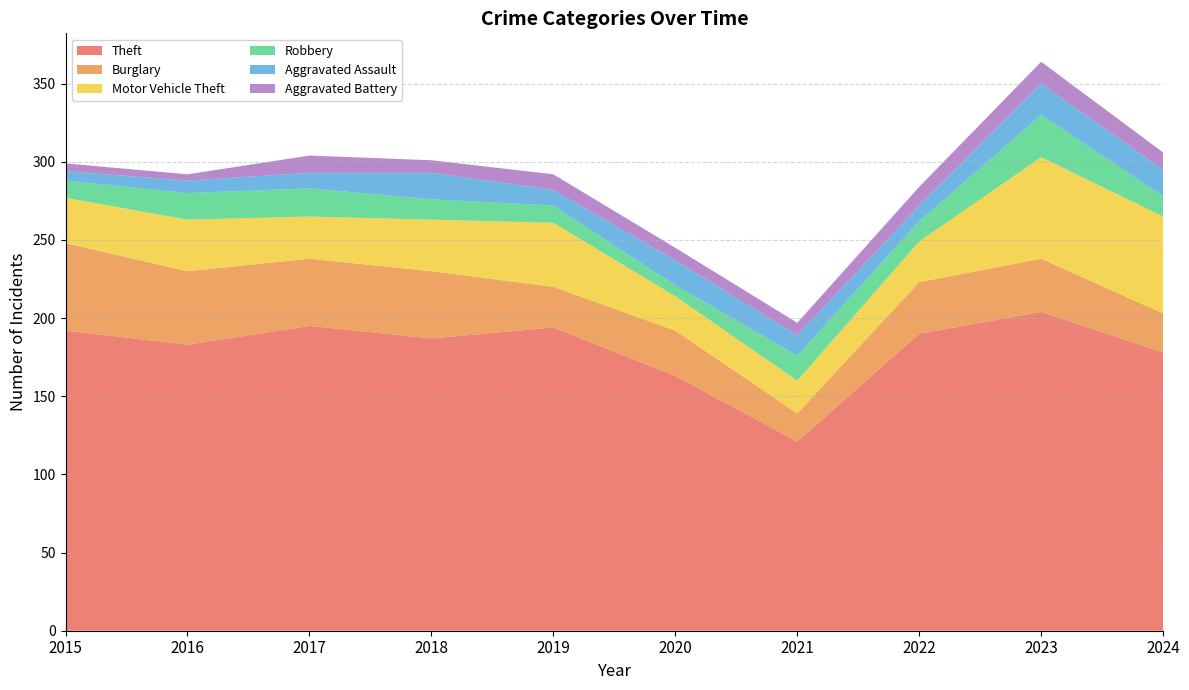

Reading left to right, what are all the values shown in this chart?

Theft: 2015=192	2016=183	2017=195	2018=187	2019=194	2020=163	2021=121	2022=190	2023=204	2024=178
Burglary: 2015=56	2016=47	2017=43	2018=43	2019=26	2020=29	2021=18	2022=33	2023=34	2024=25
Motor Vehicle Theft: 2015=29	2016=33	2017=27	2018=33	2019=41	2020=22	2021=21	2022=26	2023=65	2024=62
Robbery: 2015=11	2016=17	2017=18	2018=13	2019=11	2020=7	2021=16	2022=13	2023=27	2024=13
Aggravated Assault: 2015=6	2016=8	2017=10	2018=17	2019=10	2020=16	2021=13	2022=10	2023=20	2024=17
Aggravated Battery: 2015=5	2016=4	2017=11	2018=8	2019=10	2020=8	2021=8	2022=12	2023=14	2024=11